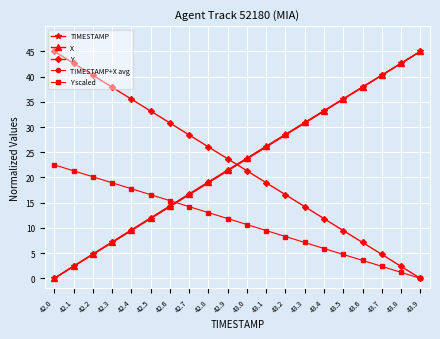

What is the label of the 16th point from the left?

43.5